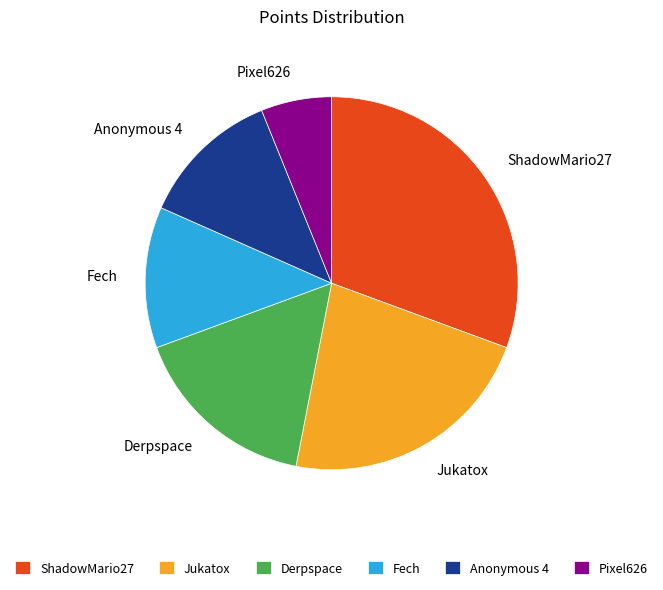

What is the largest slice in the pie chart?

ShadowMario27